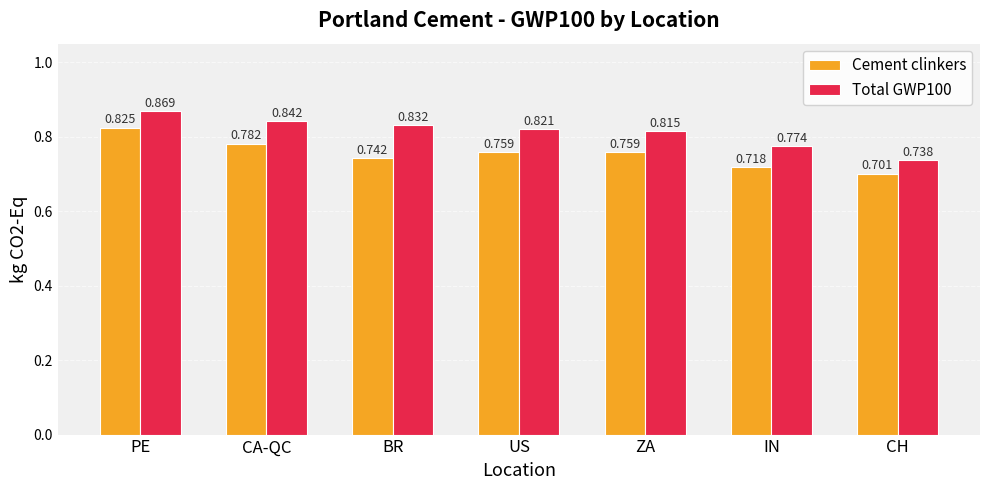

At which label is Total GWP100 closest to 0?

CH